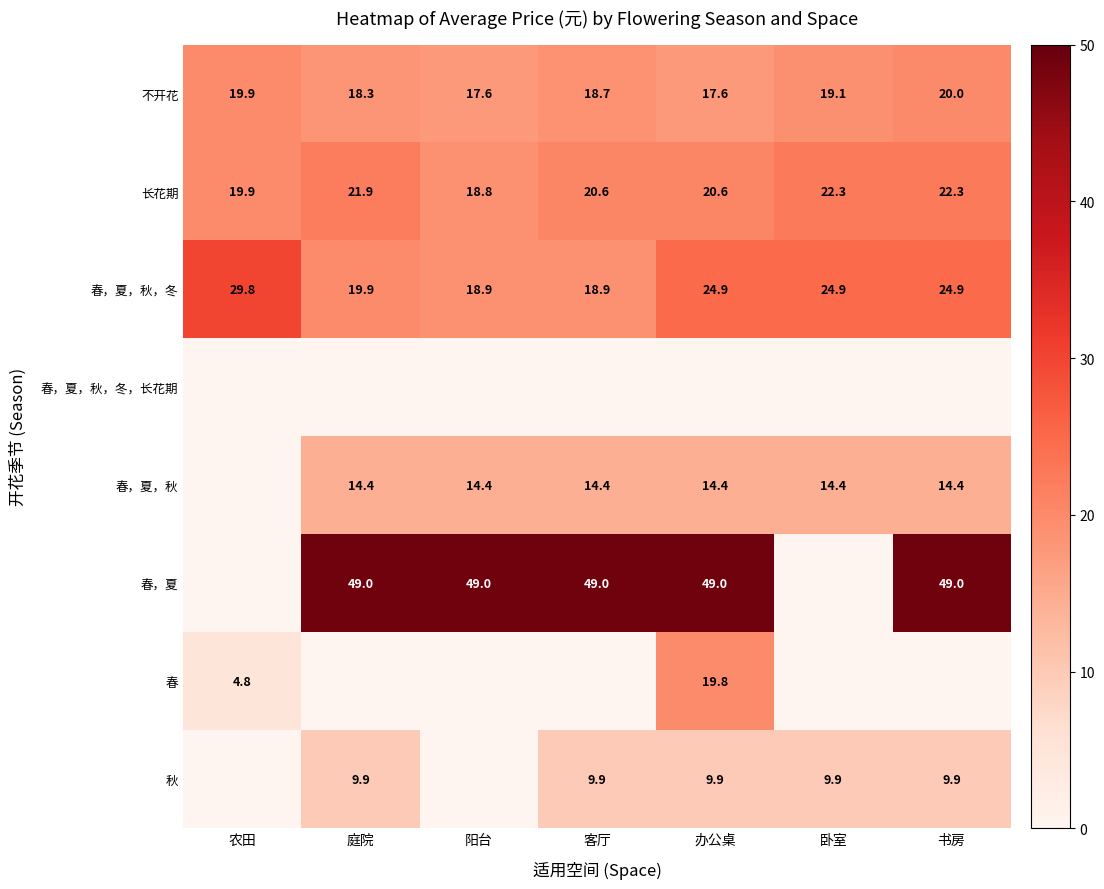

What is the sum of the 春，夏 values at 客厅 and 书房?

98.0